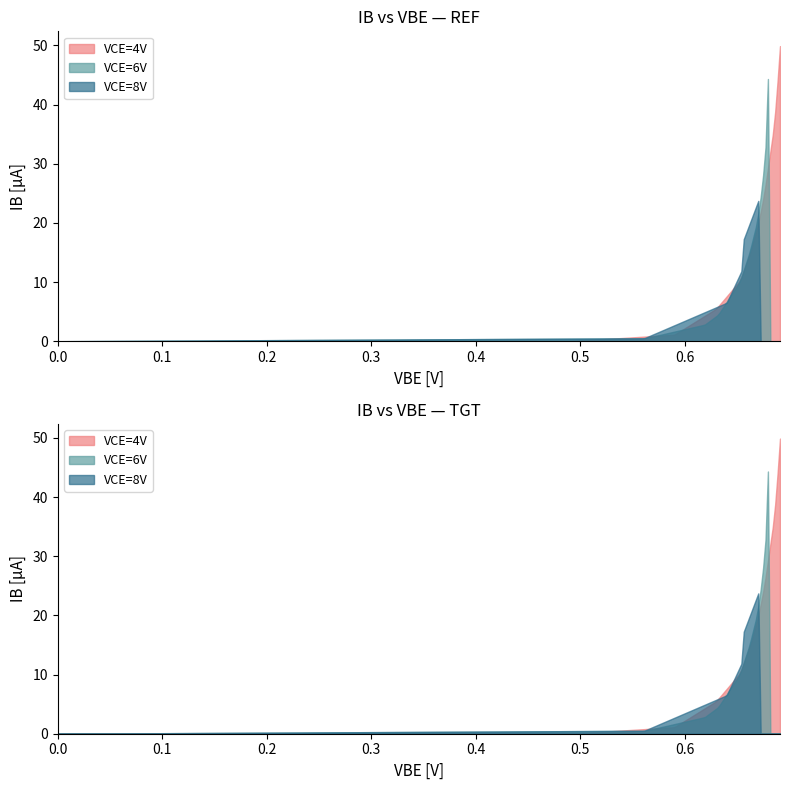

What are all the series names shown in the legend?

VCE=4V, VCE=6V, VCE=8V